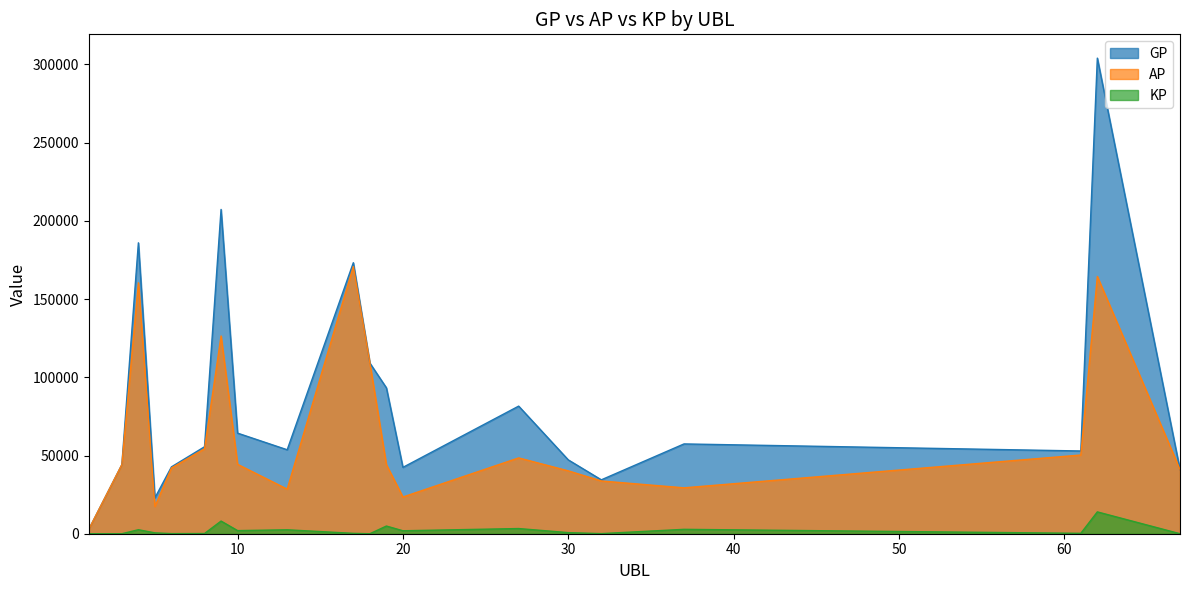

List the labels in order of AP value, largest first.

17, 62, 4, 9, 18, 8, 61, 27, 10, 3, 19, 6, 67, 30, 32, 37, 13, 20, 5, 1